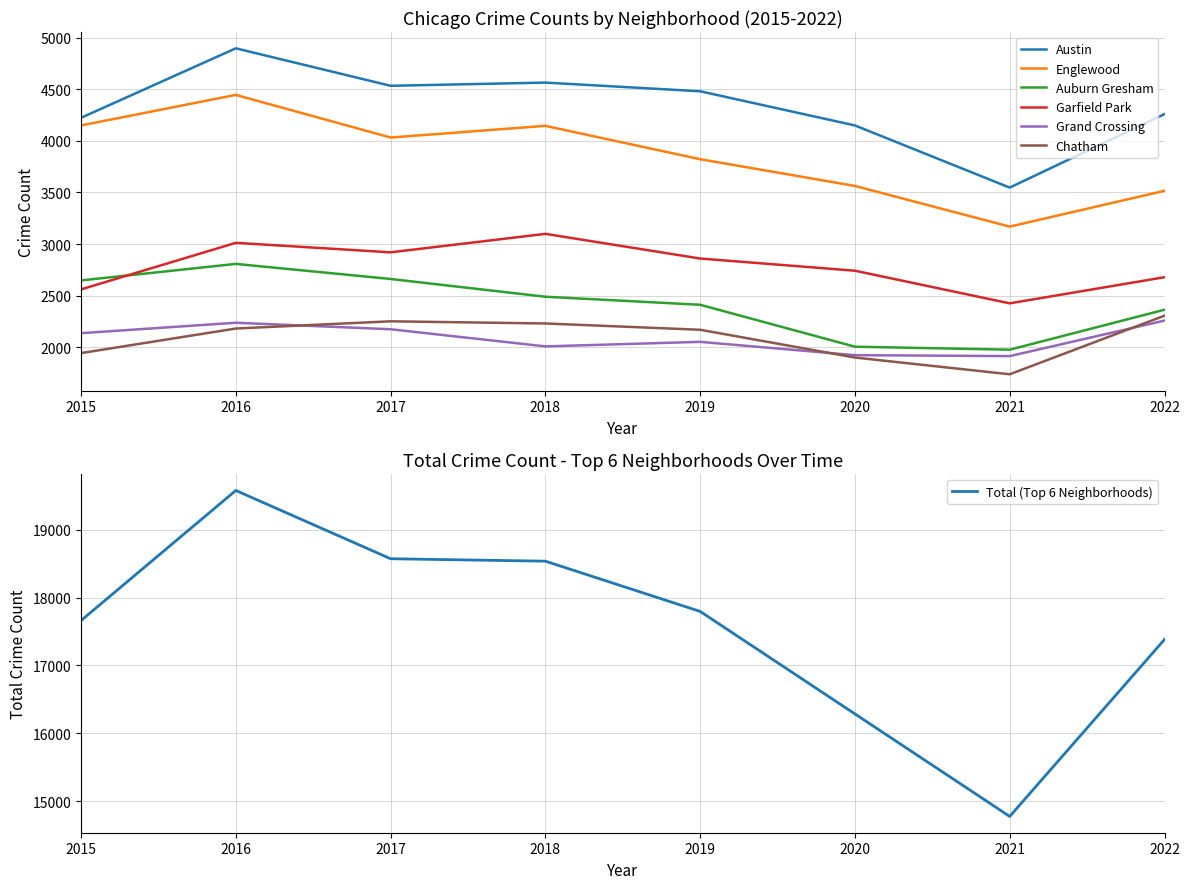

At which label does Austin reach its minimum?

2021